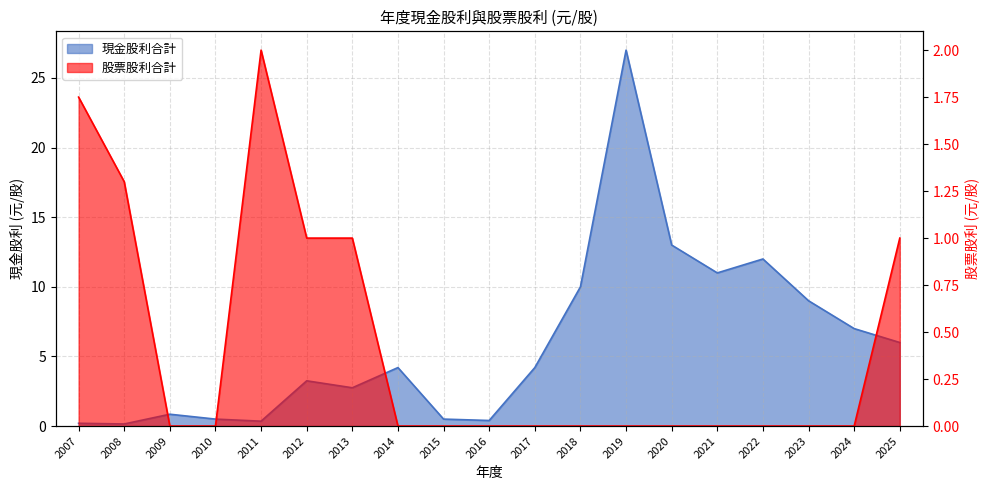

Between 2010 and 2020, which is larger?

2020